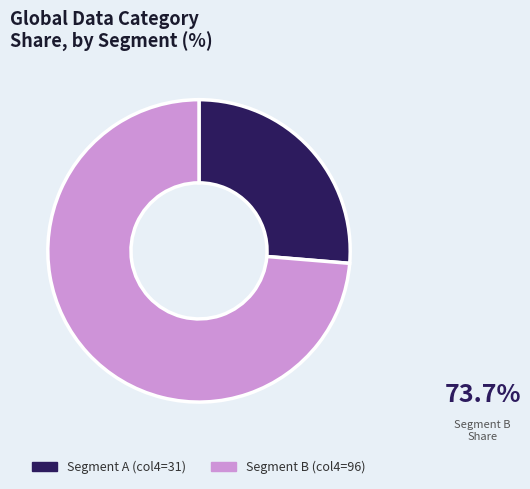

What is the smallest slice in the pie chart?

Segment A (col4=31)